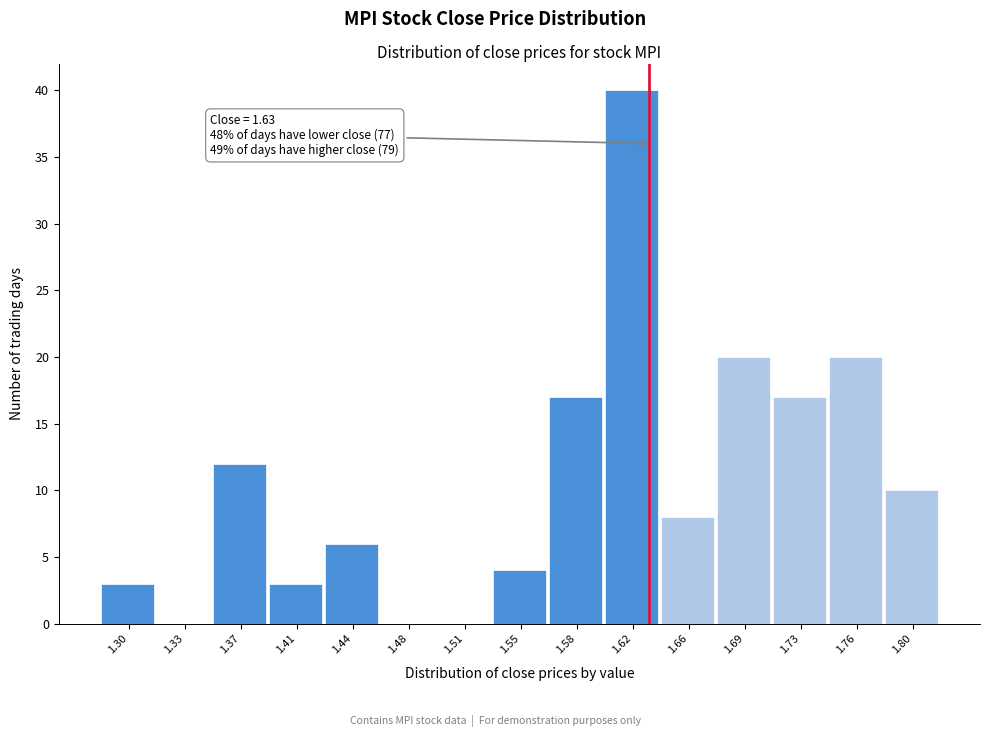

Which range on the x-axis has the tallest bar?

1.600 to 1.635